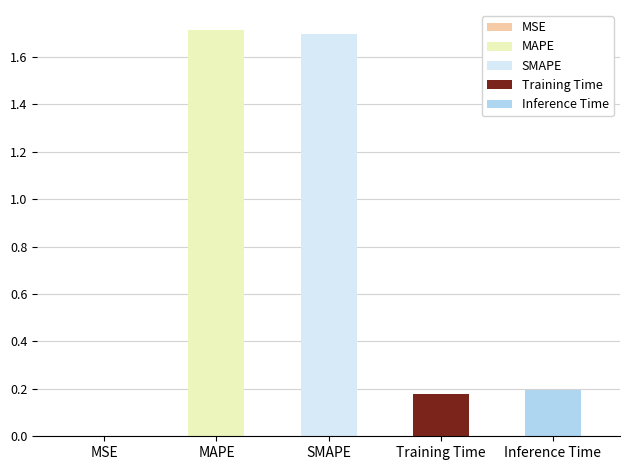

Reading right to left, what are all the values shown in this chart?

Inference Time=0.2	Training Time=0.2	SMAPE=1.7	MAPE=1.7	MSE=0.0